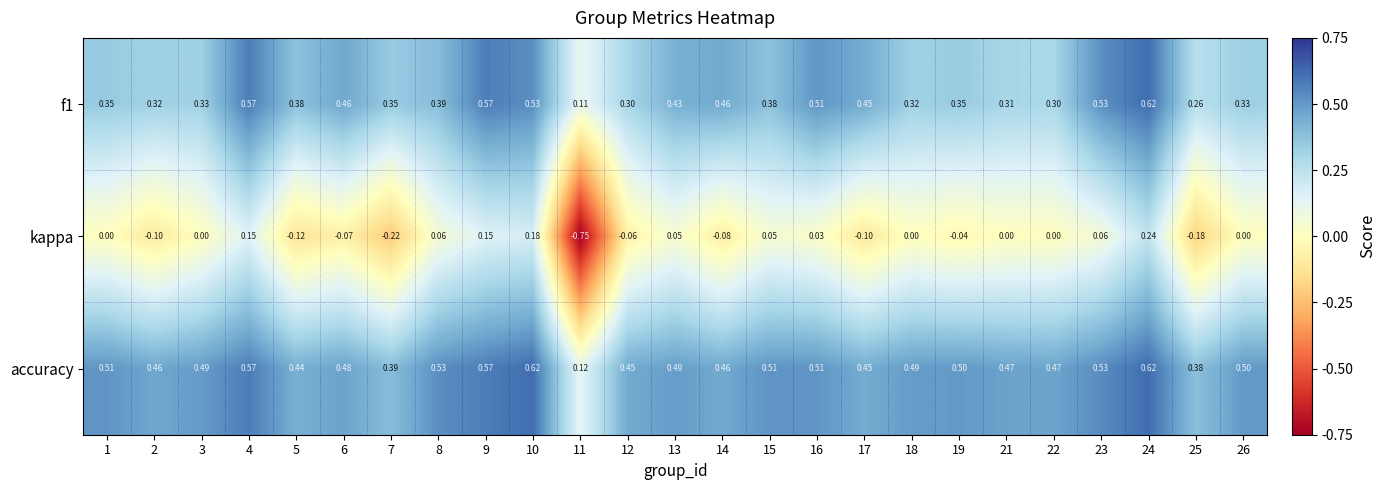

At how many categories does at least one series exceed 0?

25